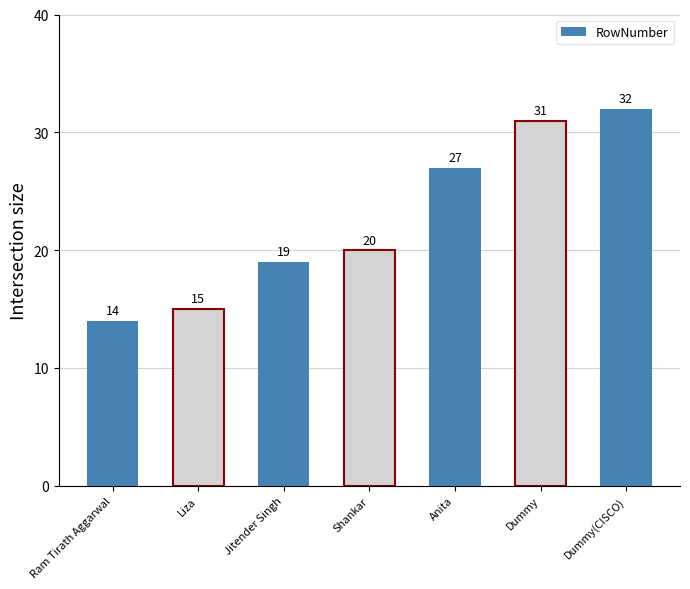

List the labels in order of value, smallest first.

Ram Tirath Aggarwal, Liza, Jitender Singh, Shankar, Anita, Dummy, Dummy(CISCO)